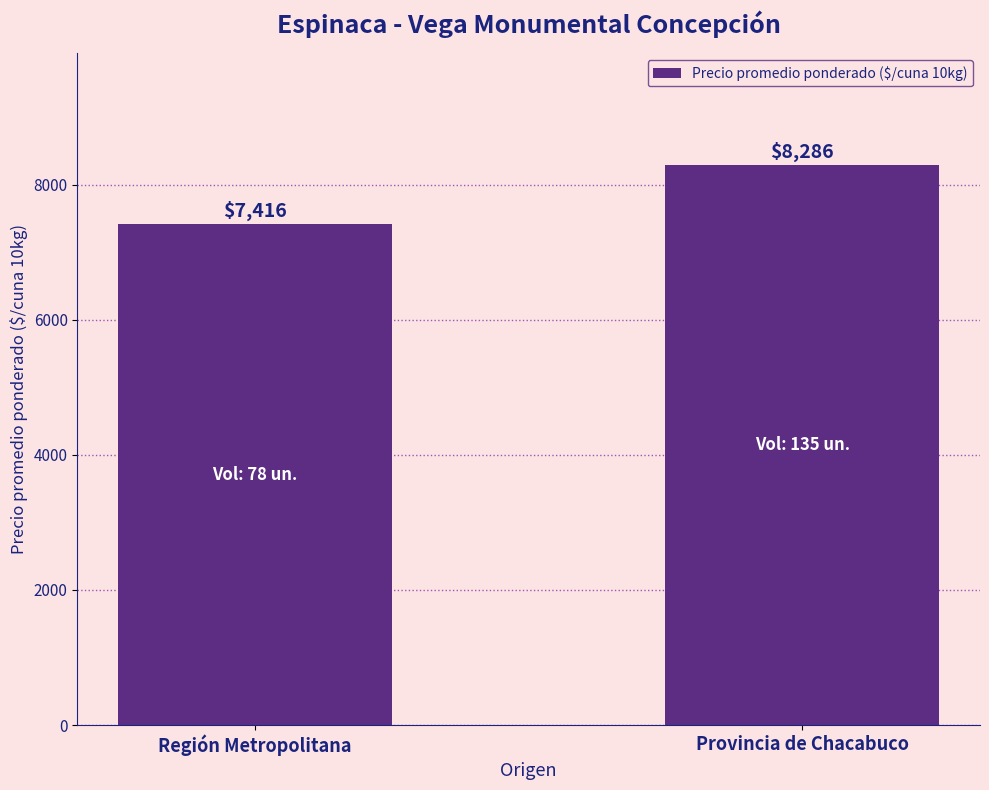

How many values are below 8286?

1